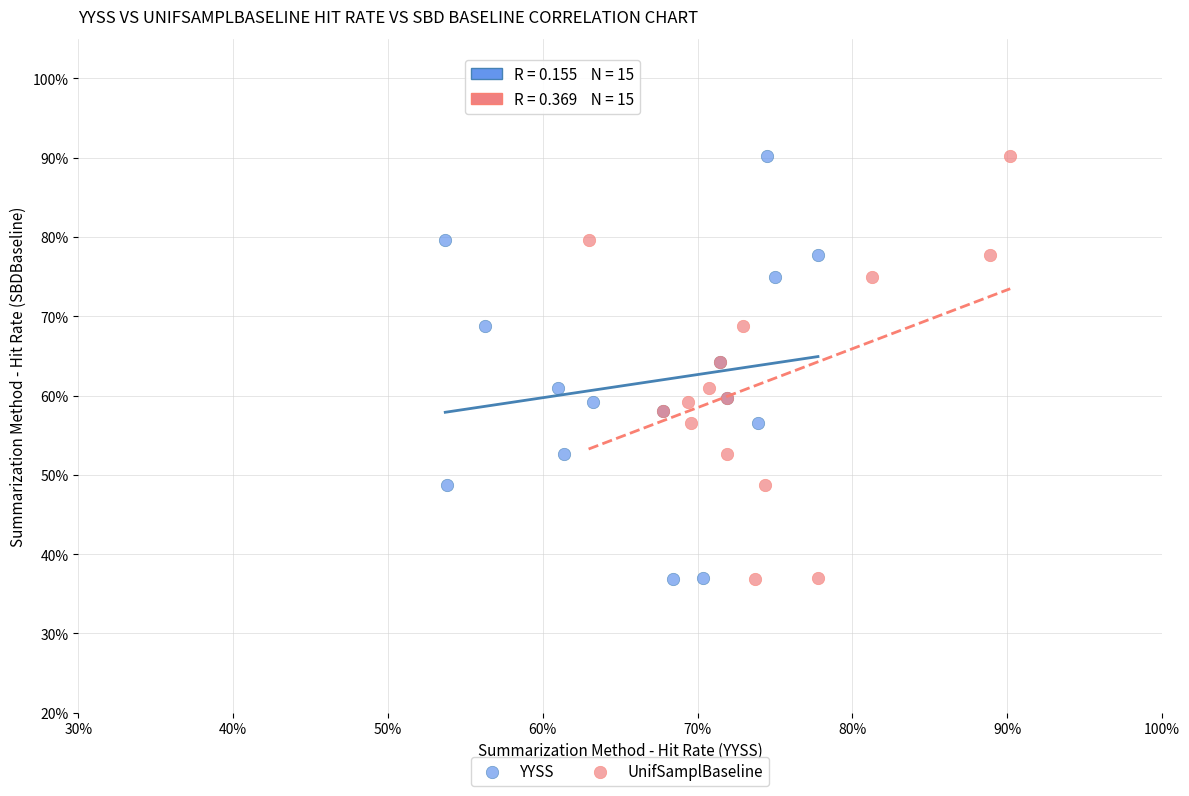

What are all the series names shown in the legend?

YYSS, UnifSamplBaseline